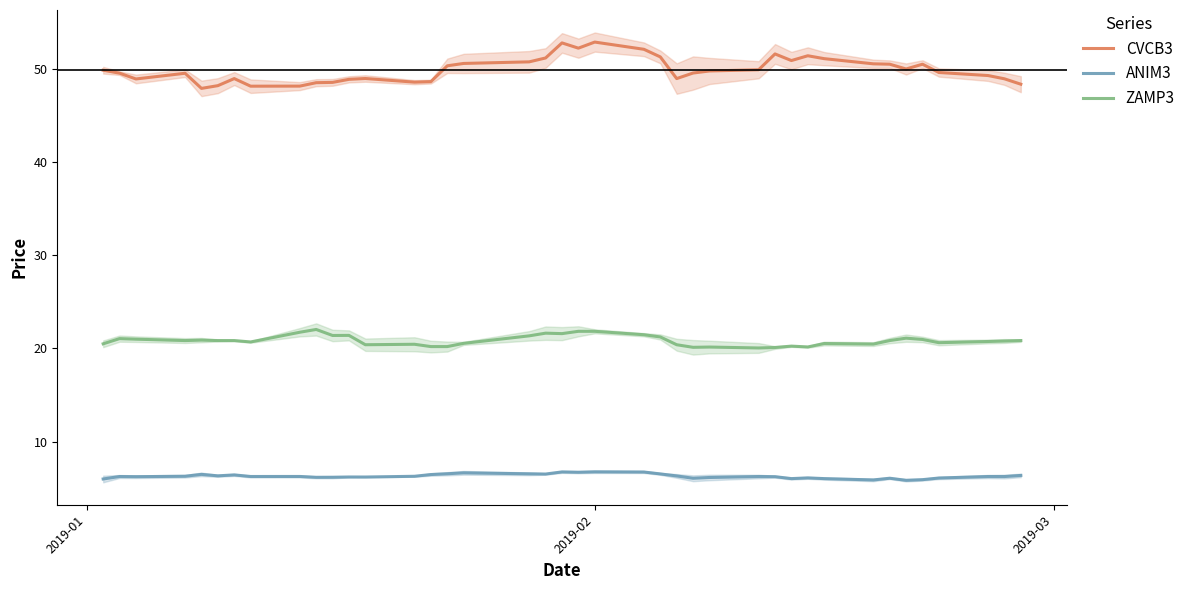

True or false: CVCB3 and ZAMP3 intersect in this chart.

False